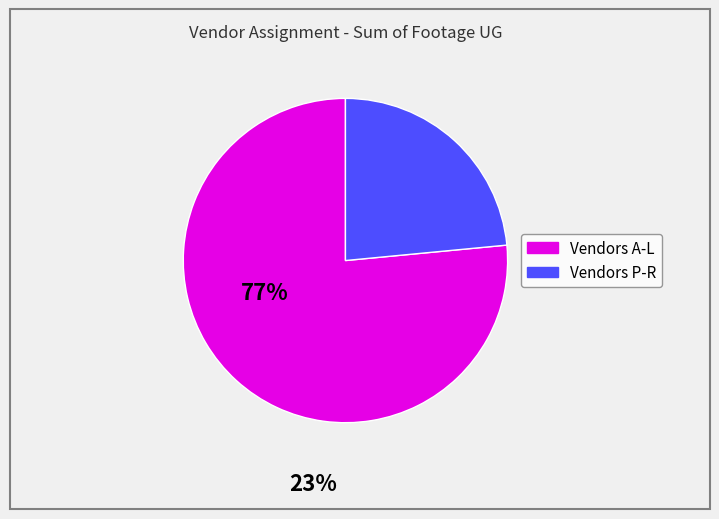

Does any single category account for the majority?

Yes